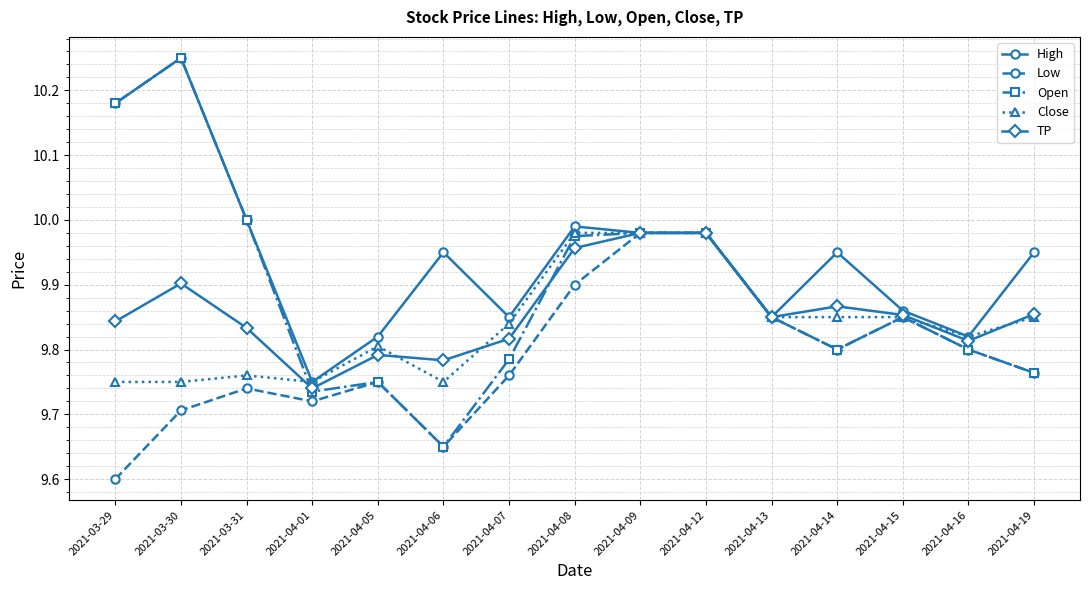

Where is TP nearest to the value 9?

2021-04-01